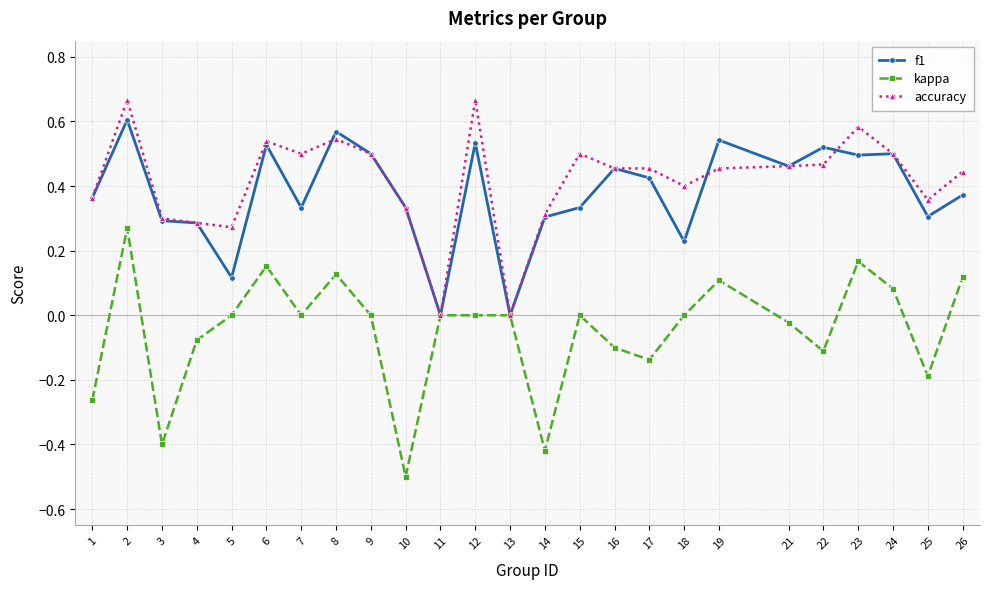

The accuracy series shows 0.7 at 21. True or false?

False